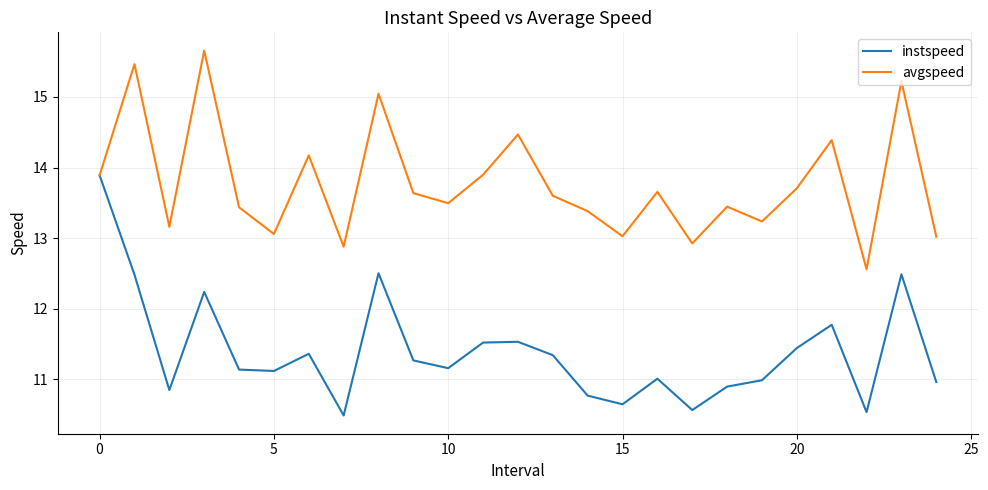

Rank the series by their maximum value, from lowest to highest.

instspeed, avgspeed